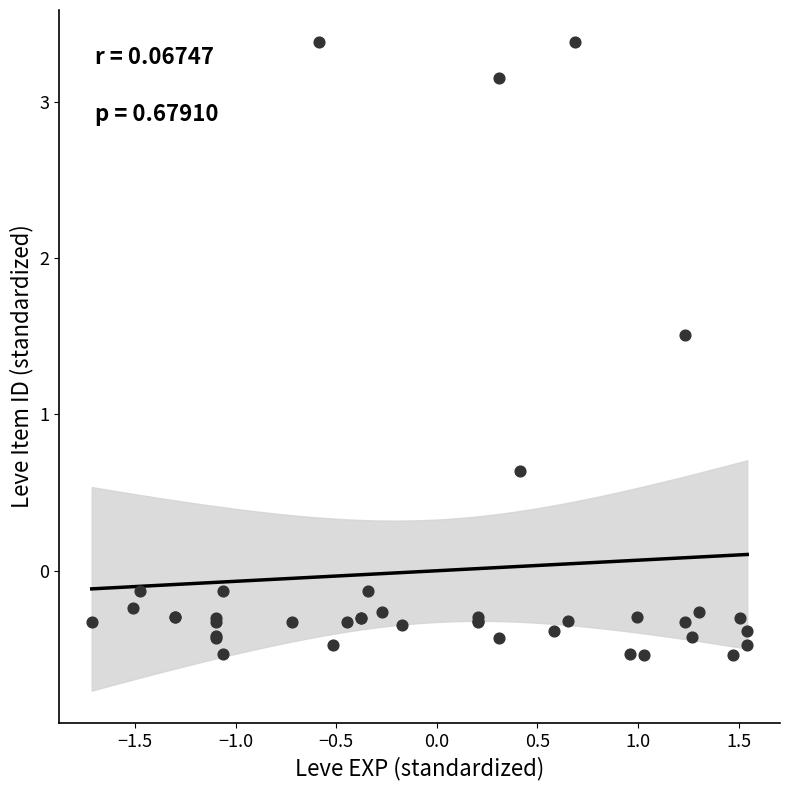

What Y value in the scatter plot is closest to 1?

0.6